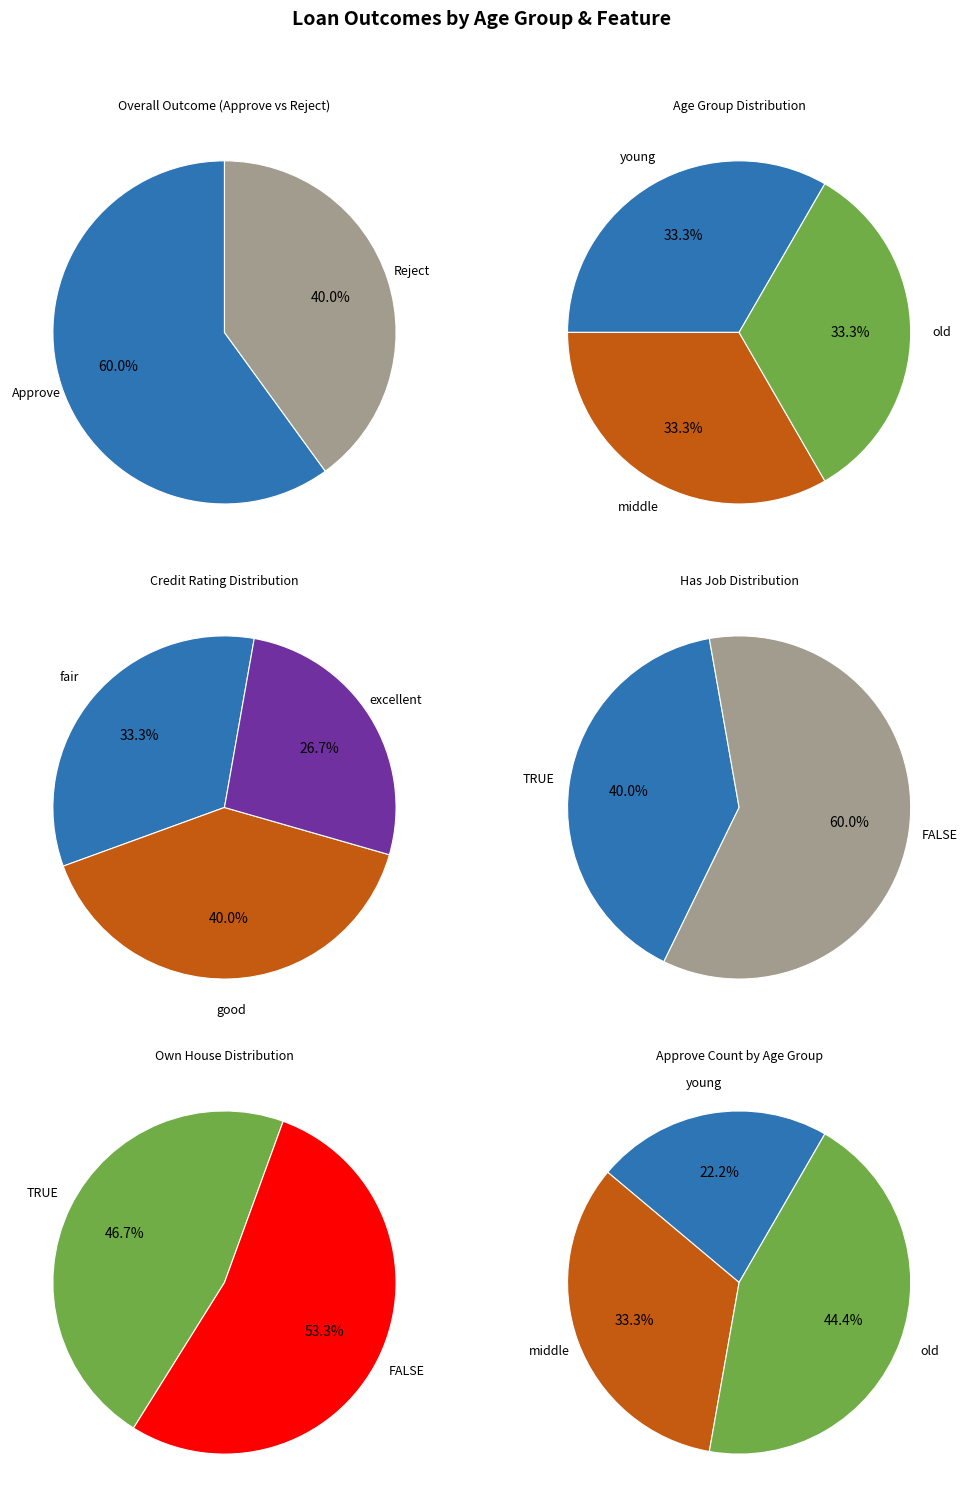

Is it true that old is 30% of the pie?

False